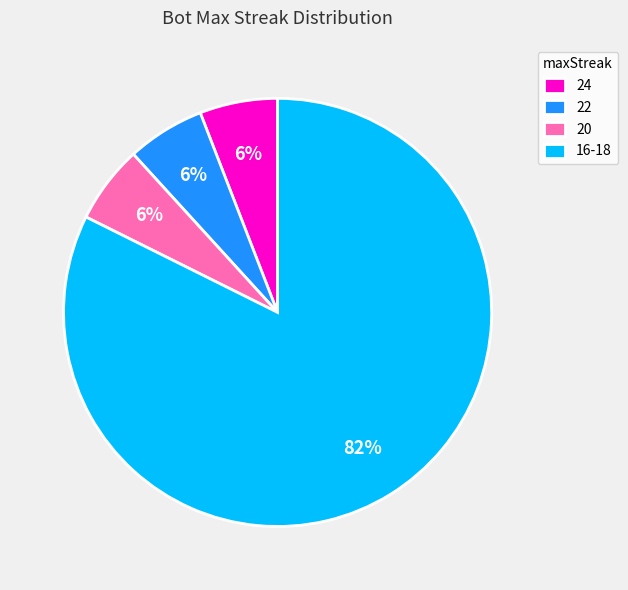

To the nearest percent, what portion does 24 represent?

6%